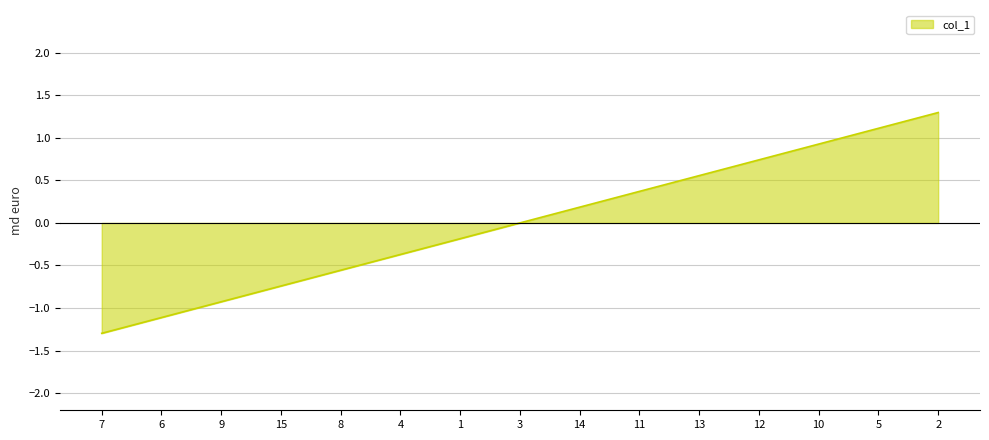

What is the minimum value shown in the chart?

-1.3